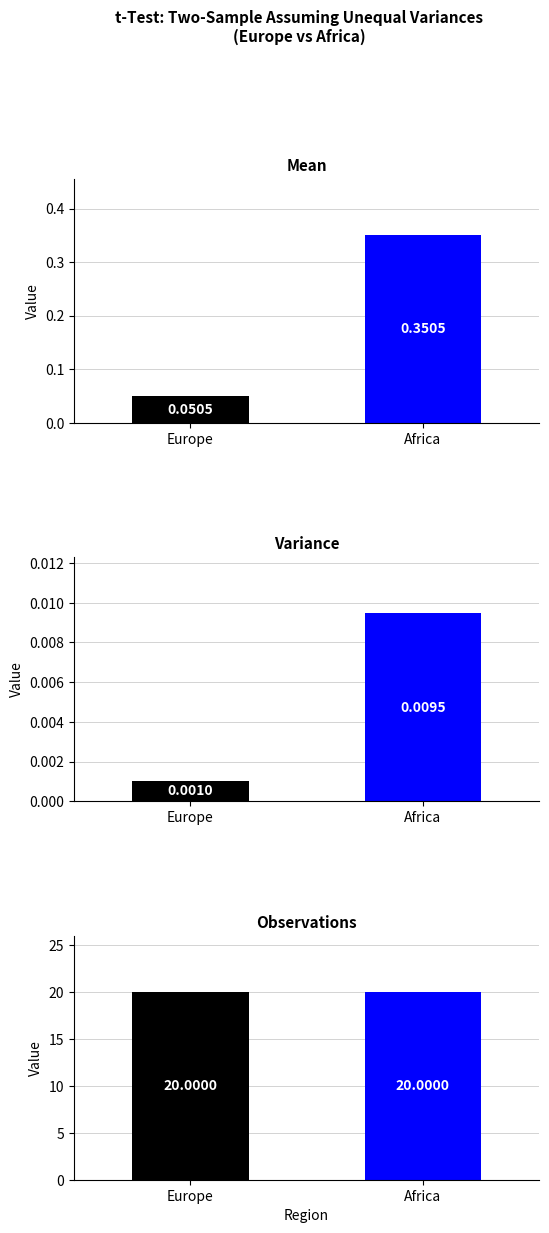

What is the maximum value shown in the chart?

20.0